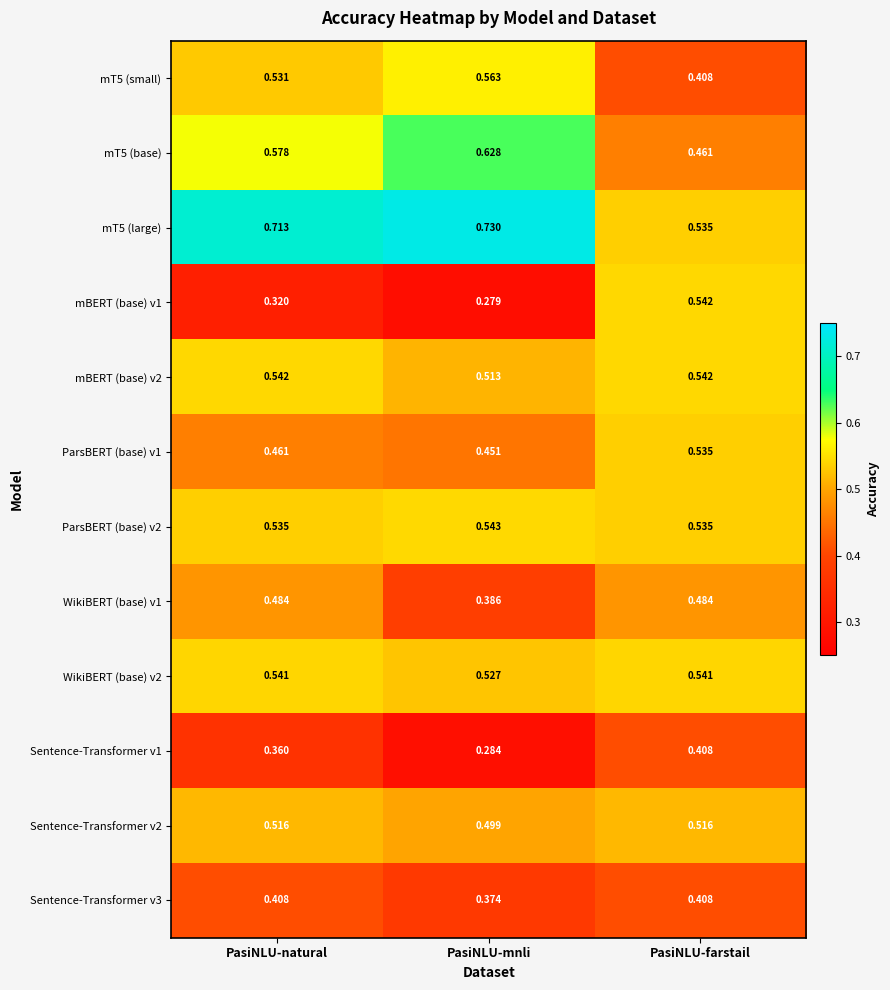

At which label is mT5 (large) closest to 0?

PasiNLU-farstail